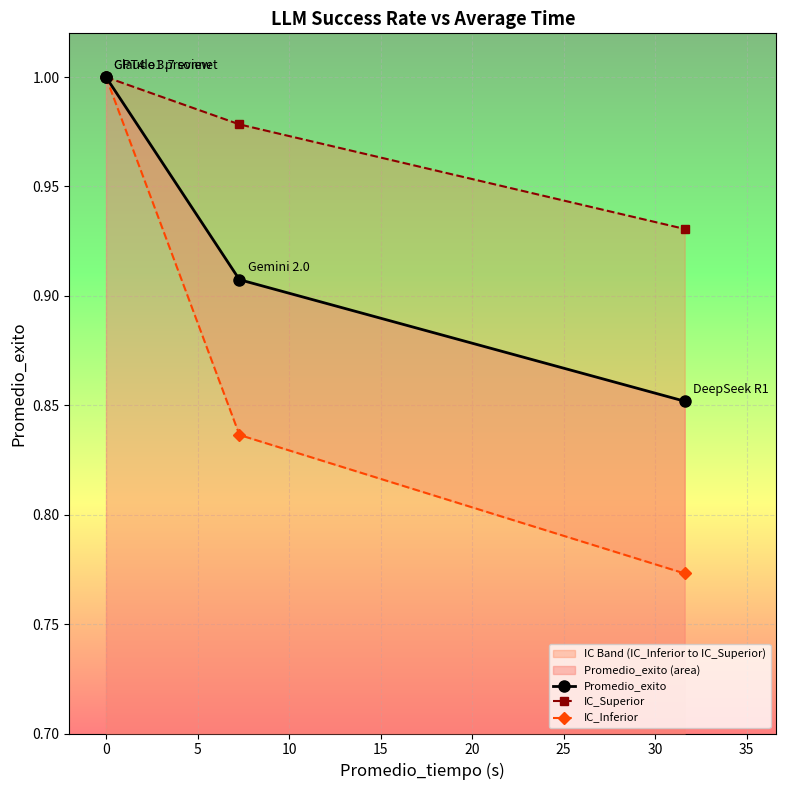

The Promedio_exito series shows 1.0 at 0. True or false?

True